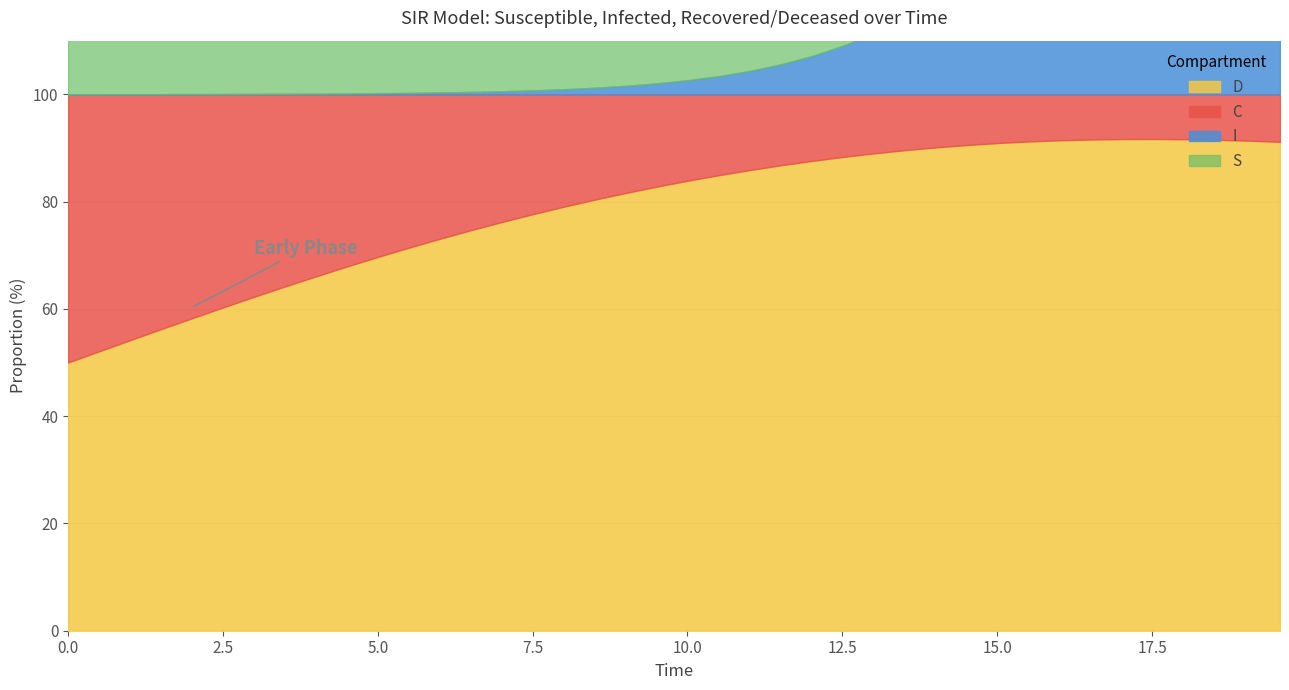

What are all the series names shown in the legend?

S, I, C, D